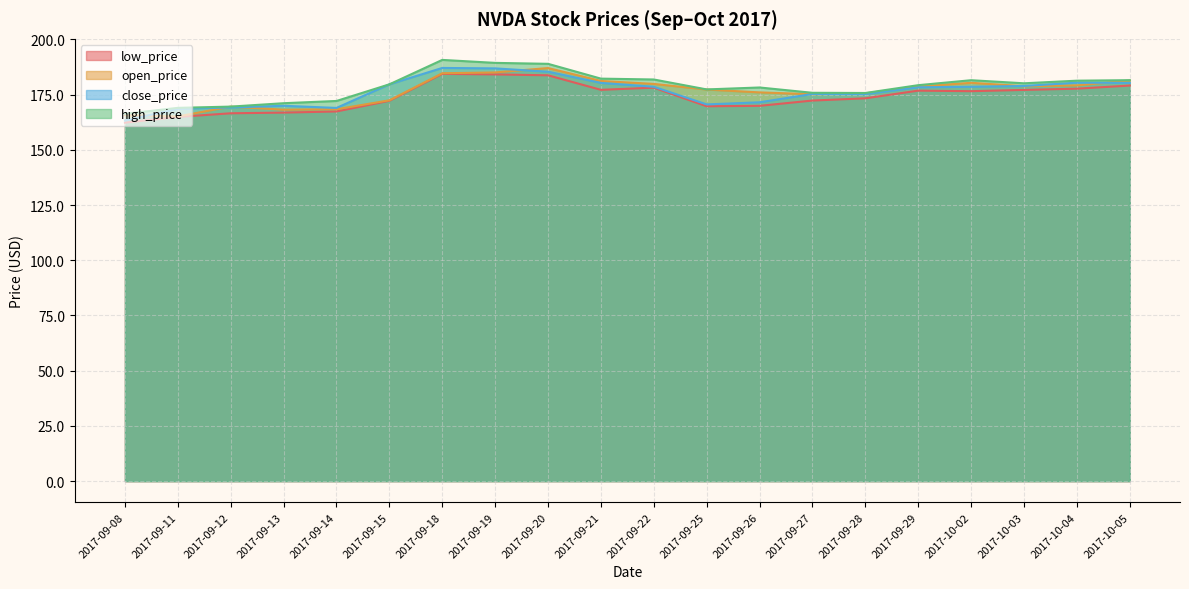

Which has a higher value, 2017-09-27 or 2017-09-13?

2017-09-27